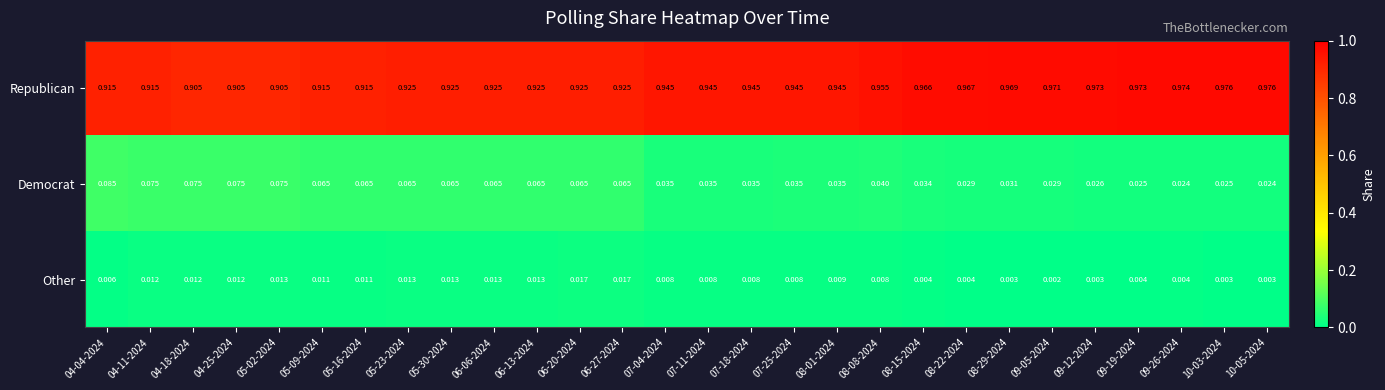

Between 08-29-2024 and 09-26-2024, which series saw the biggest shift?

Democrat